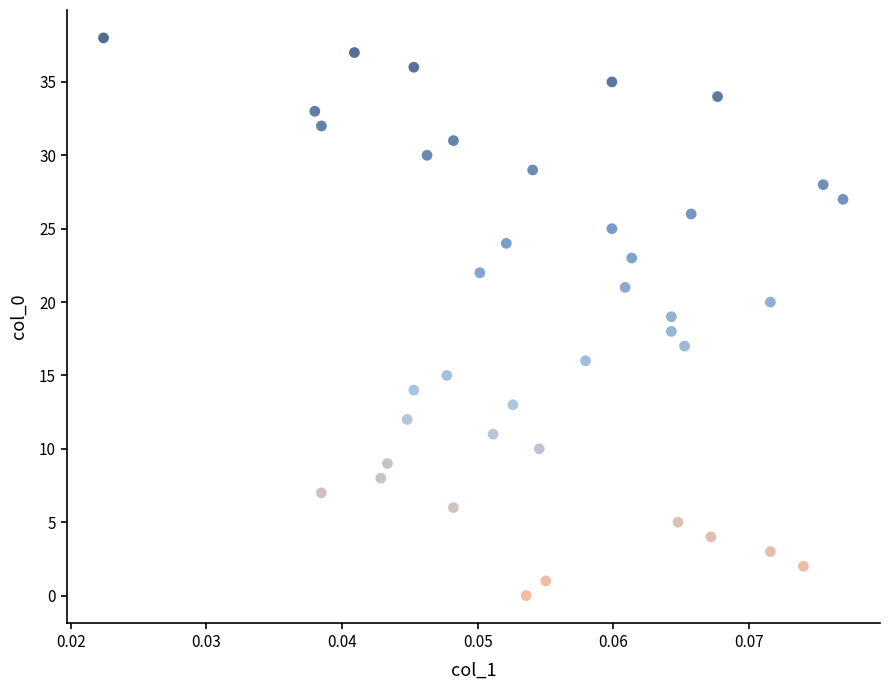

What is the range of Y values (max minus min)?

38